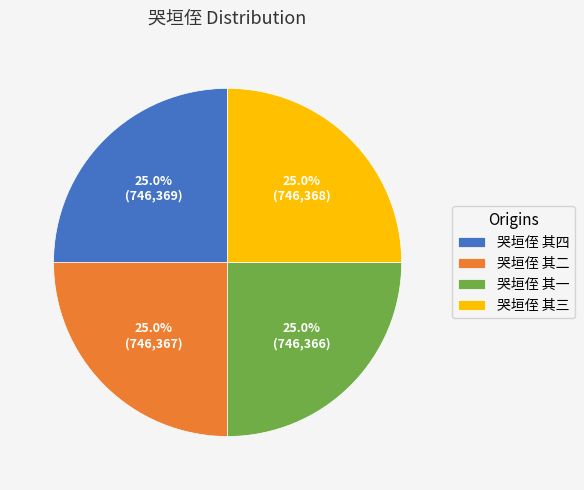

What portion of the pie excludes 哭垣侄 其二?

75.0%